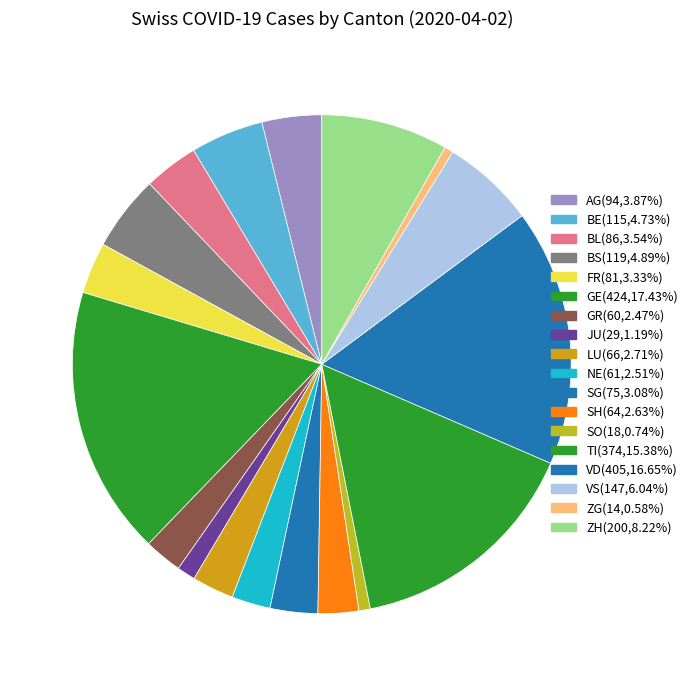

Count the number of slices in the pie.

18